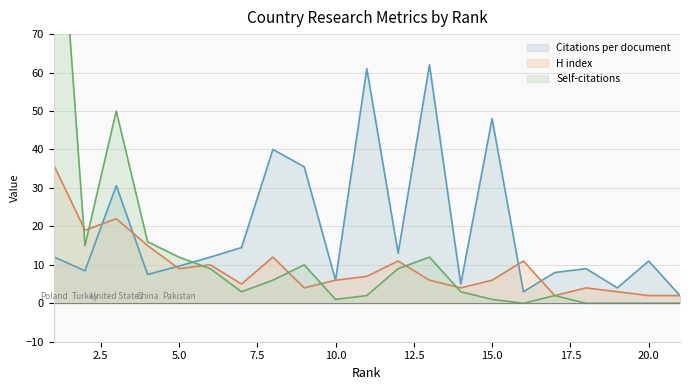

What is the difference between the maximum and second lowest values in the Citations per document series?

59.0